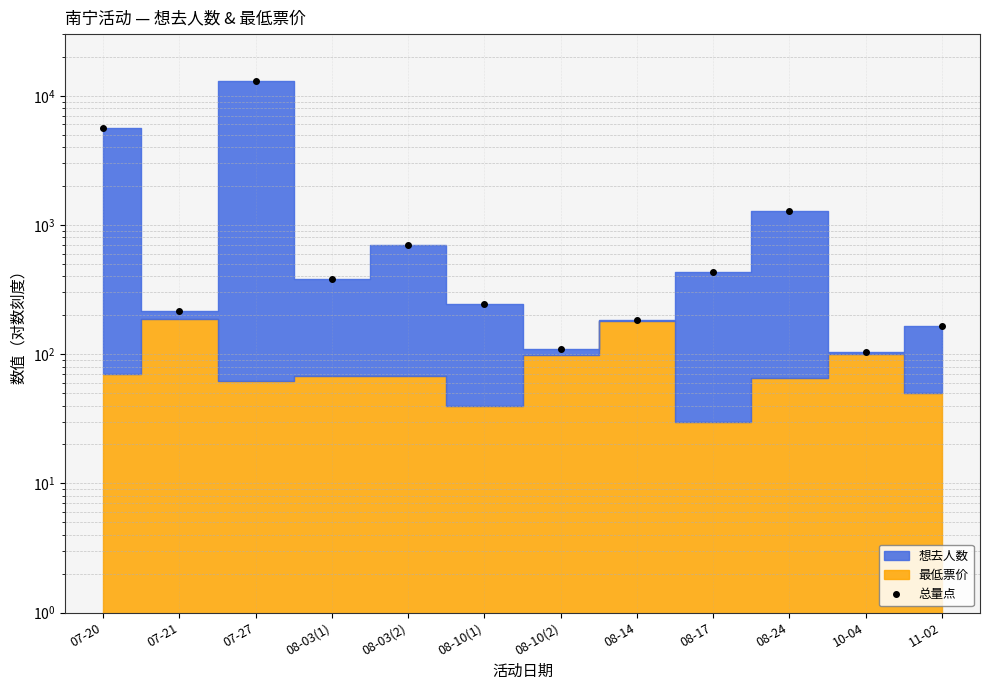

What is the label of the 11th point from the right?

07-21